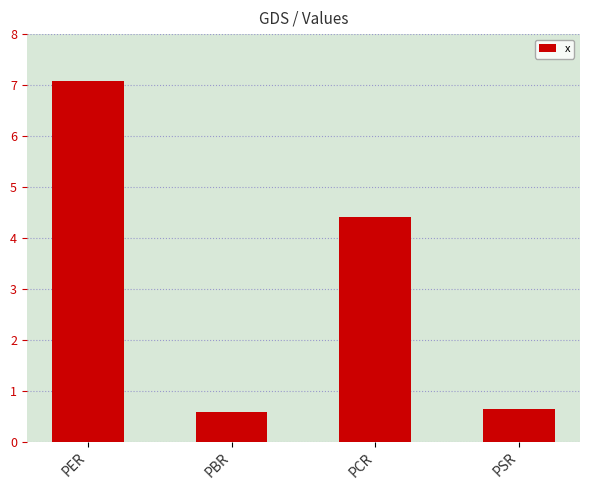

Reading left to right, extract all data points from this chart.

7.1	0.6	4.4	0.6